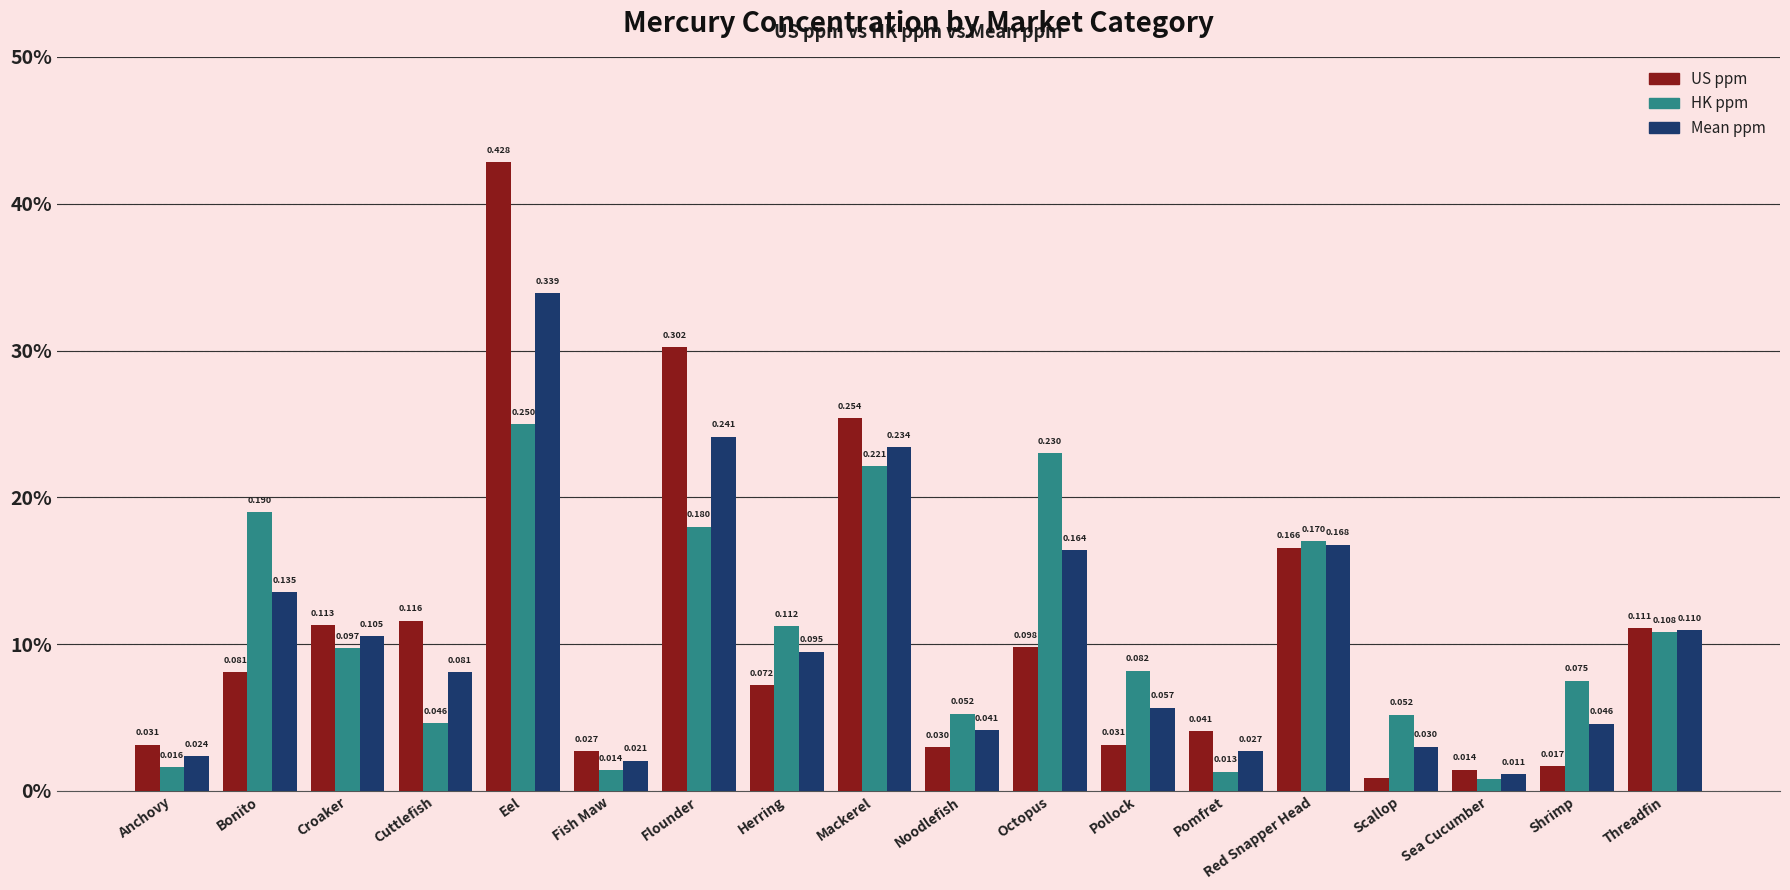

The Mean ppm series shows 0.0 at Sea Cucumber. True or false?

False